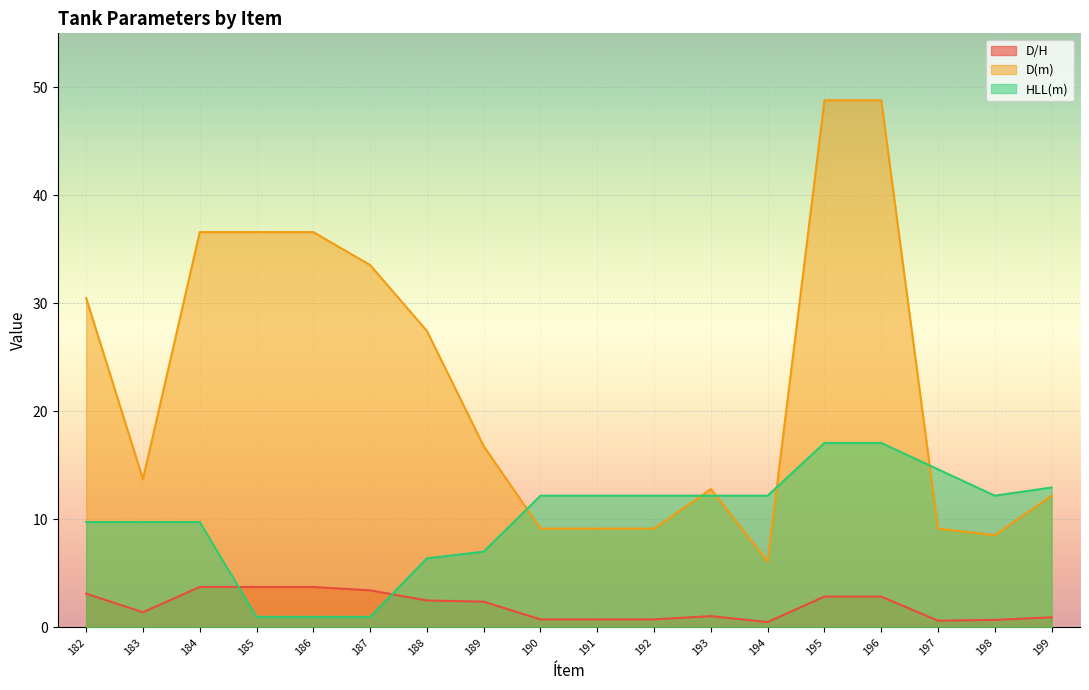

What are all the series names shown in the legend?

D/H, D(m), HLL(m)